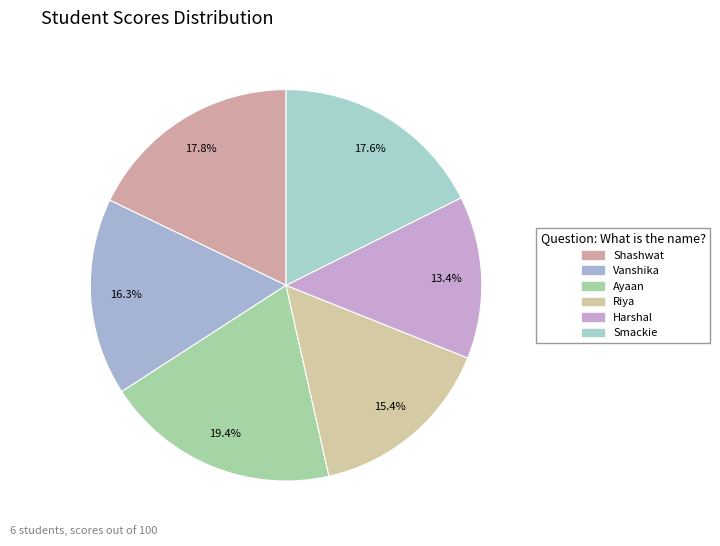

To the nearest percent, what portion does Vanshika represent?

16%